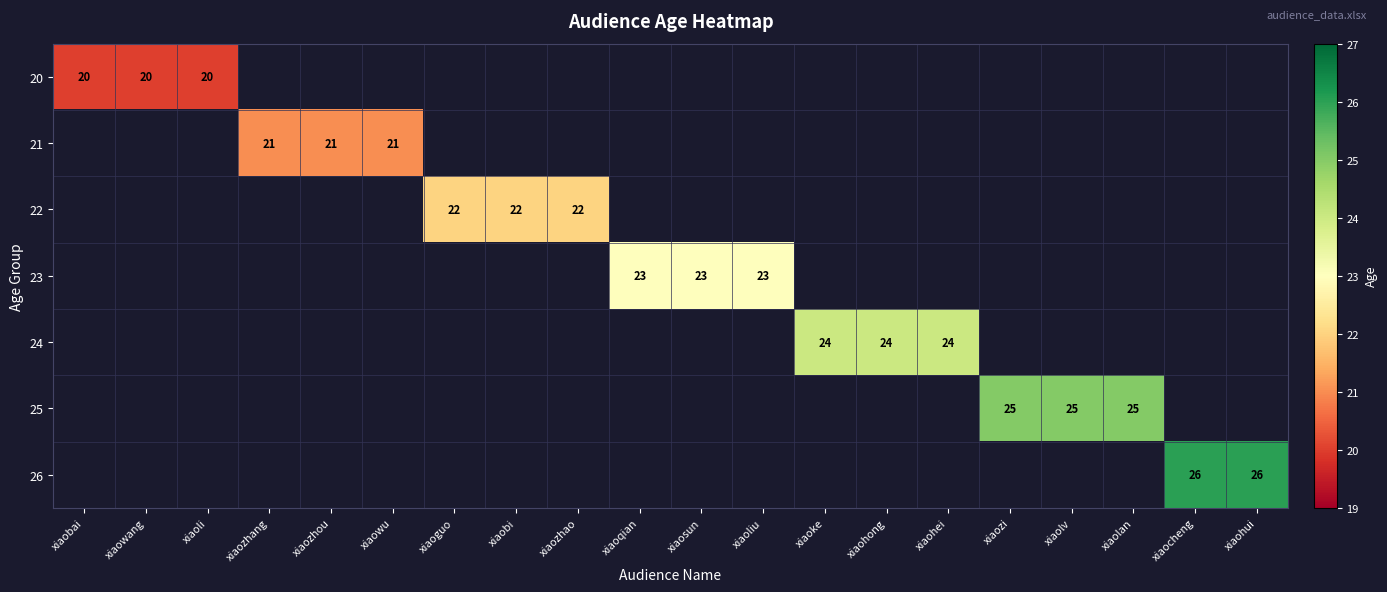

What is the minimum value shown in the chart?

20.0